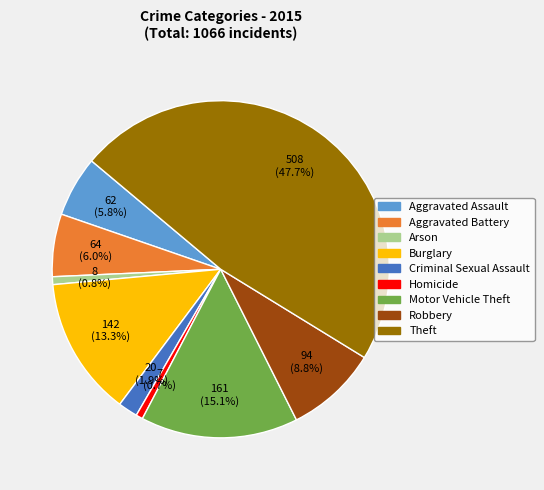

Which slice is the largest?

Theft